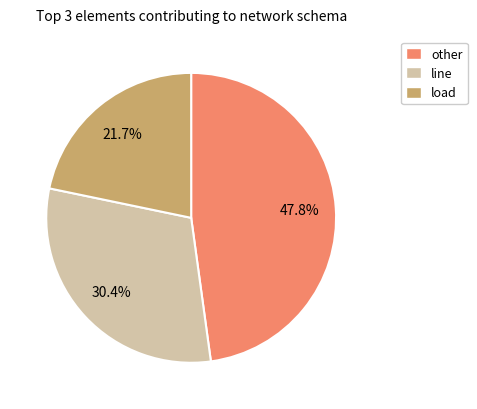

Is there a majority slice in this chart?

No